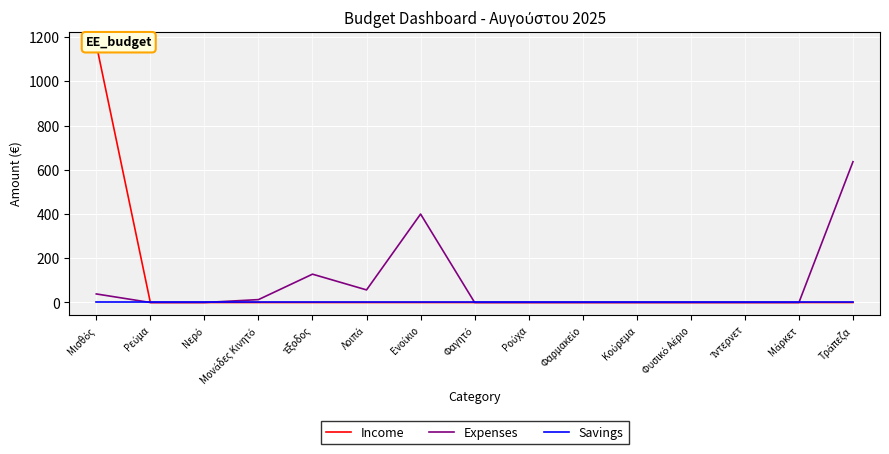

The Income series shows -660.3 at Νερό. True or false?

False